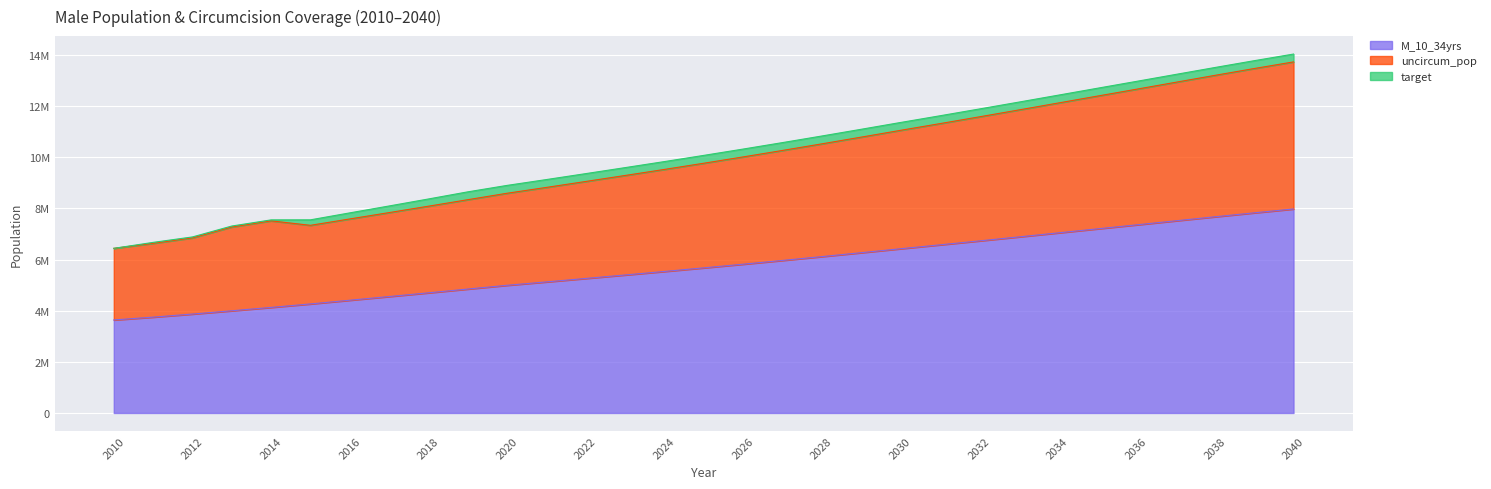

What is the difference between the maximum and minimum values in the M_10_34yrs series?

4338965